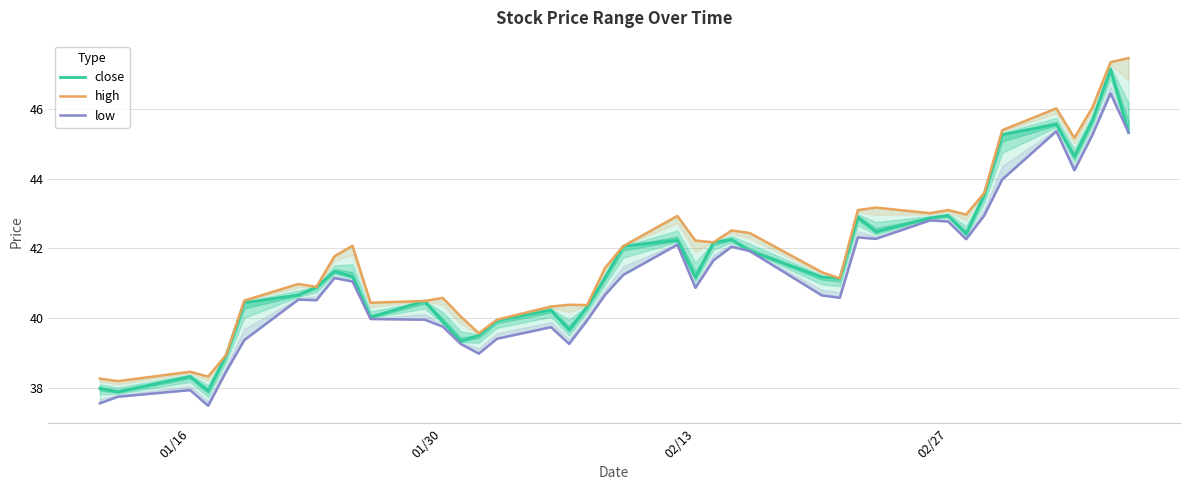

What is the highest value of the close series?

47.1